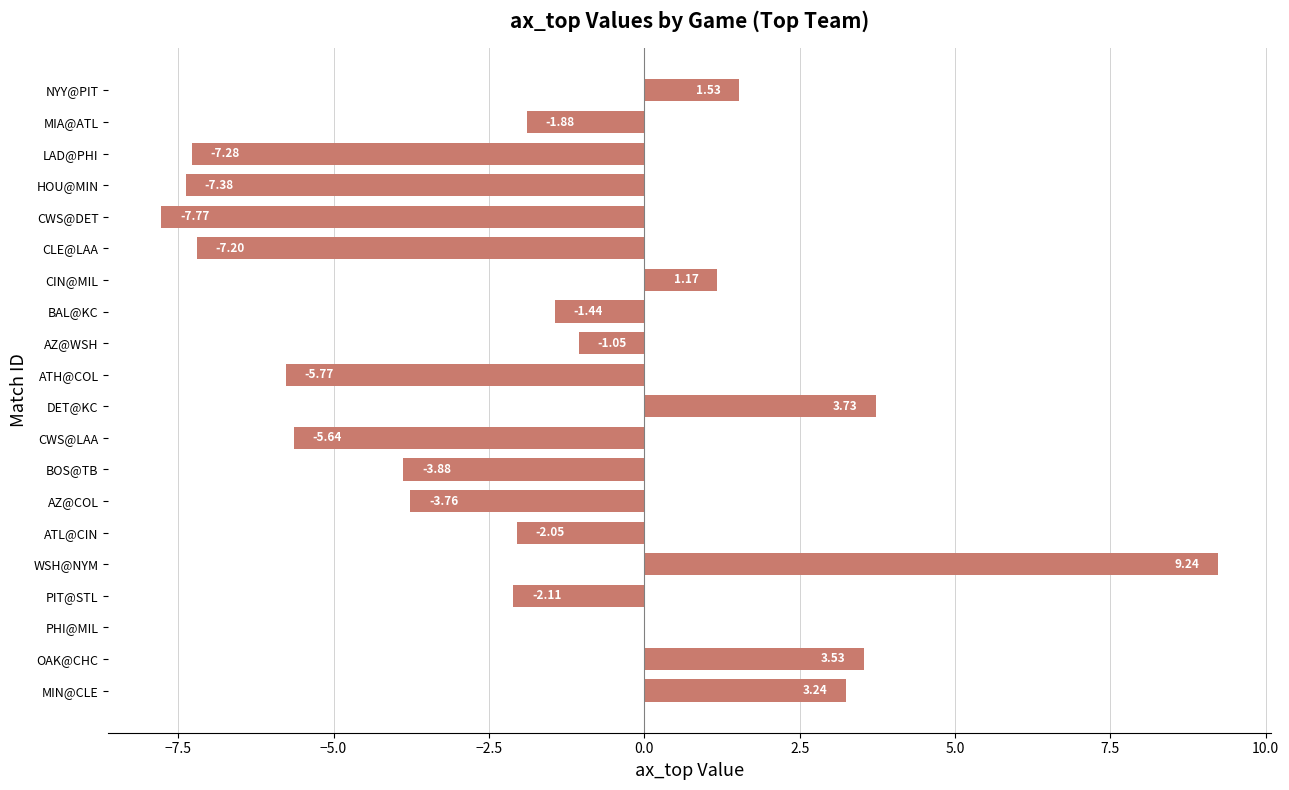

Where is the data nearest to the value 0?

PHI@MIL